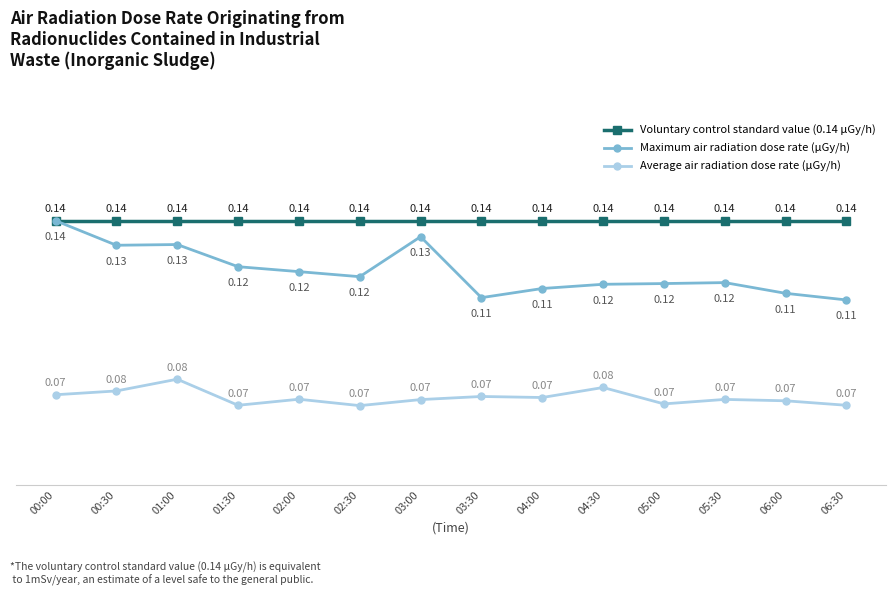

Count the number of categories in the chart.

14